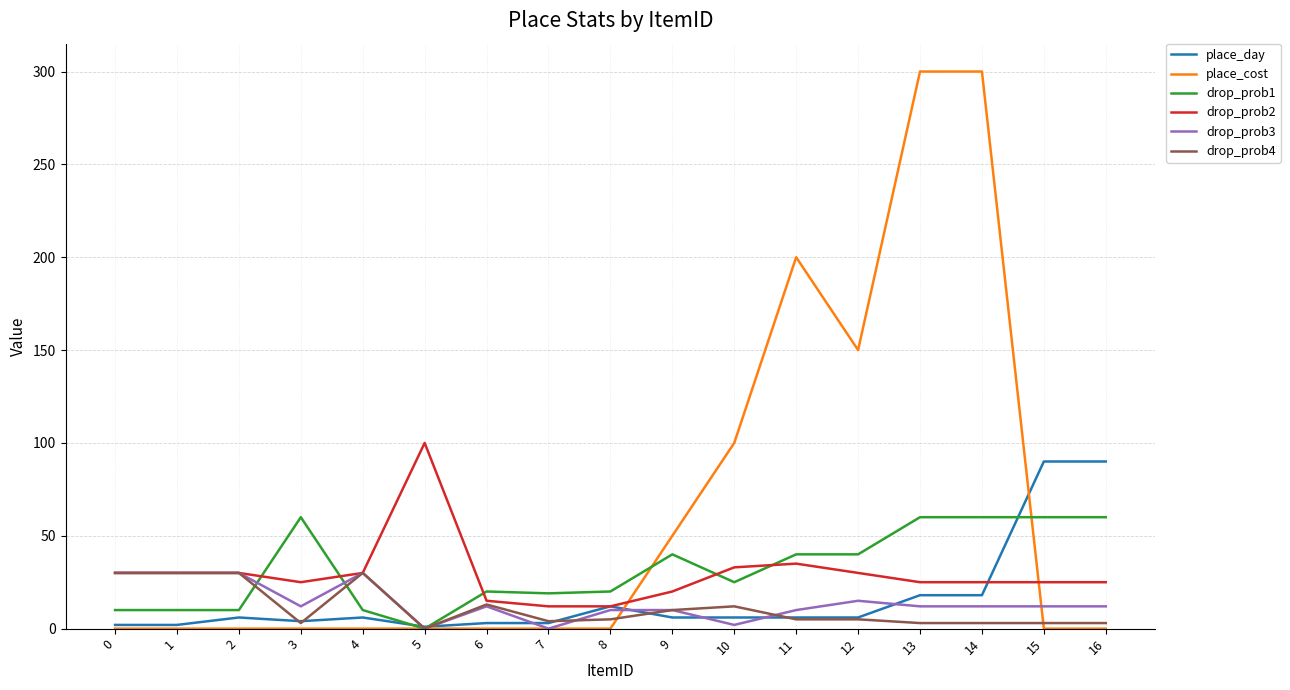

True or false: place_cost and drop_prob2 intersect in this chart.

True